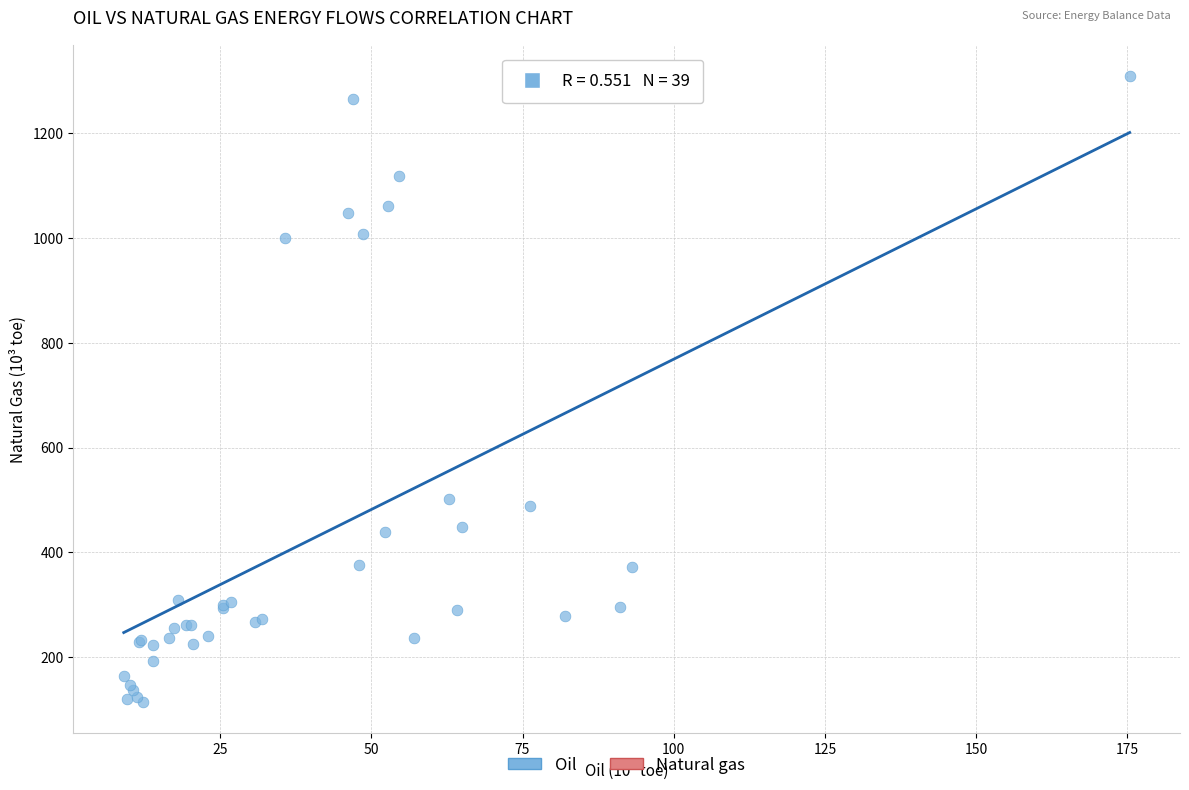

What Y value in the scatter plot is closest to 712?

502.0